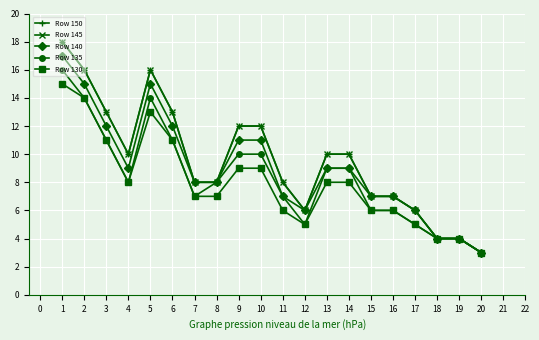

Reading right to left, extract all data points from this chart.

Row 150: 20=3	19=4	18=4	17=6	16=7	15=7	14=10	13=10	12=6	11=8	10=12	9=12	8=8	7=8	6=13	5=16	4=10	3=13	2=16	1=18
Row 145: 20=3	19=4	18=4	17=6	16=7	15=7	14=10	13=10	12=6	11=8	10=12	9=12	8=8	7=8	6=13	5=16	4=10	3=13	2=16	1=18
Row 140: 20=3	19=4	18=4	17=6	16=7	15=7	14=9	13=9	12=6	11=7	10=11	9=11	8=8	7=8	6=12	5=15	4=9	3=12	2=15	1=17
Row 135: 20=3	19=4	18=4	17=5	16=6	15=6	14=9	13=9	12=5	11=7	10=10	9=10	8=8	7=7	6=11	5=14	4=8	3=11	2=14	1=16
Row 130: 20=3	19=4	18=4	17=5	16=6	15=6	14=8	13=8	12=5	11=6	10=9	9=9	8=7	7=7	6=11	5=13	4=8	3=11	2=14	1=15